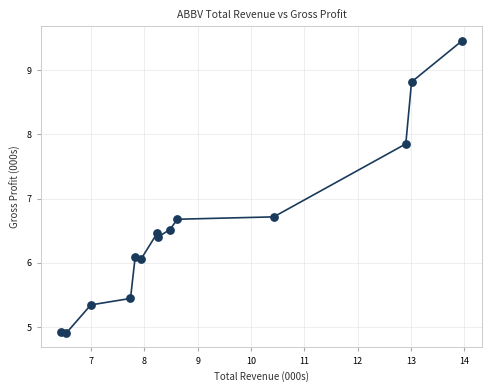

What is the range of Y values (max minus min)?

4.6